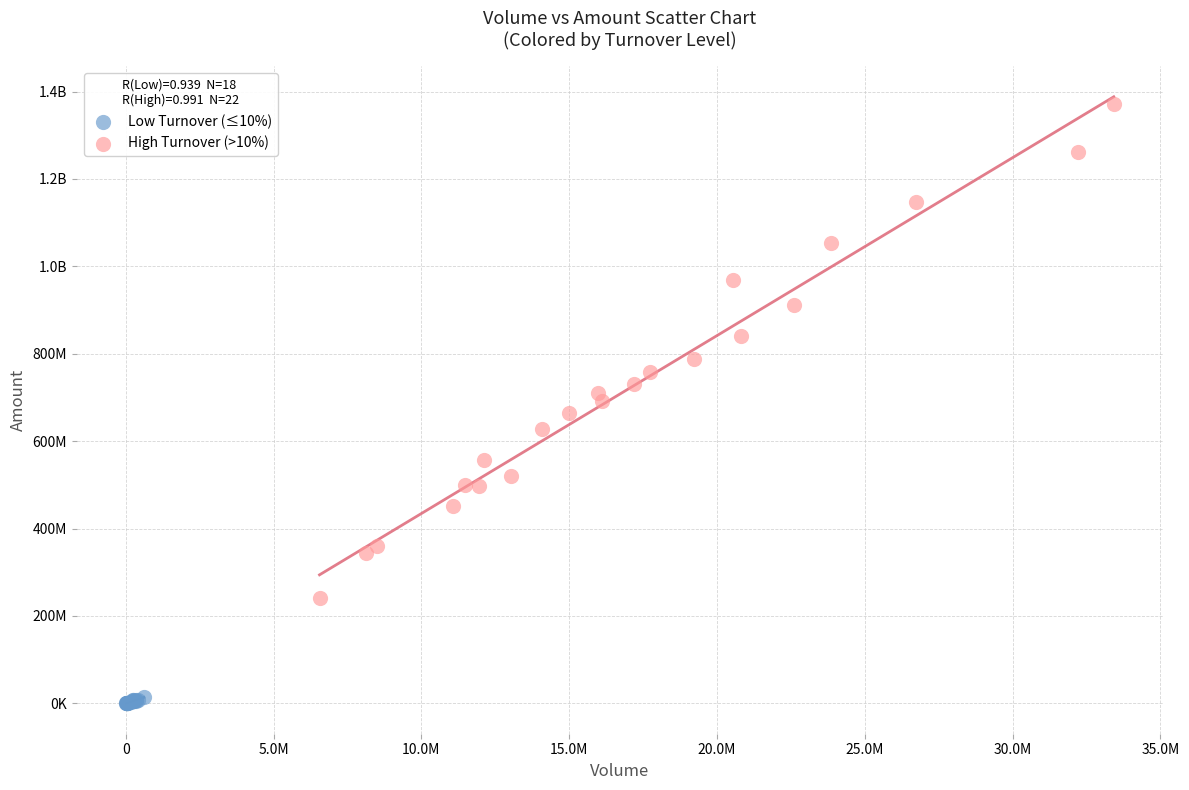

What are all the series names shown in the legend?

Low Turnover (≤10%), High Turnover (>10%)